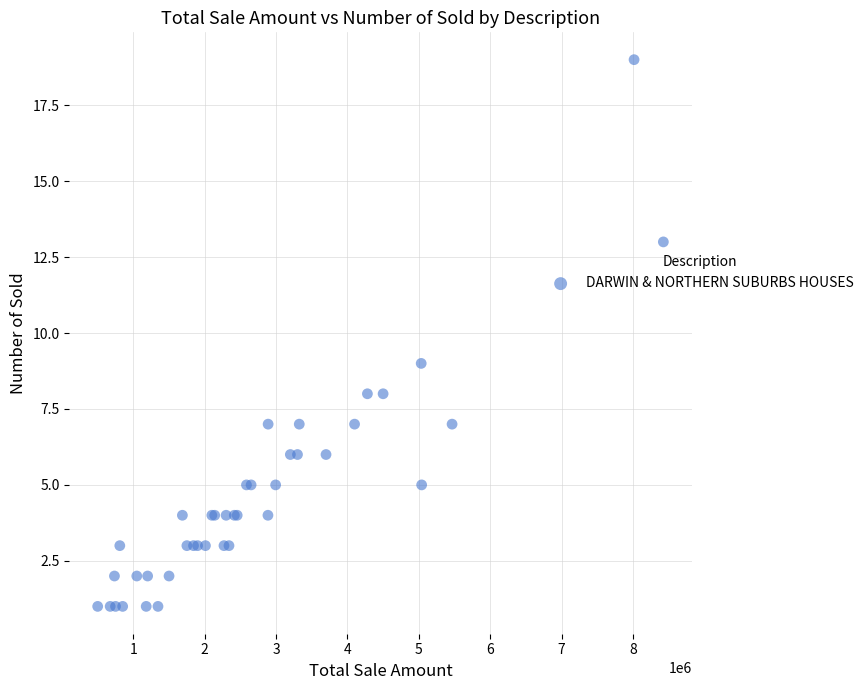

What Y value in the scatter plot is closest to 10?

9